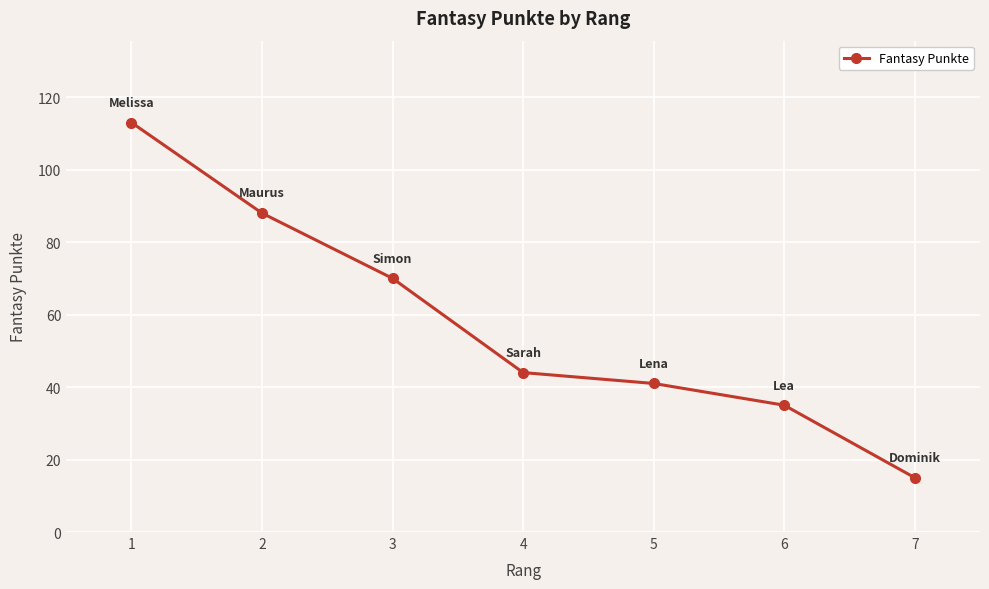

What is the difference between the maximum and minimum values?

98